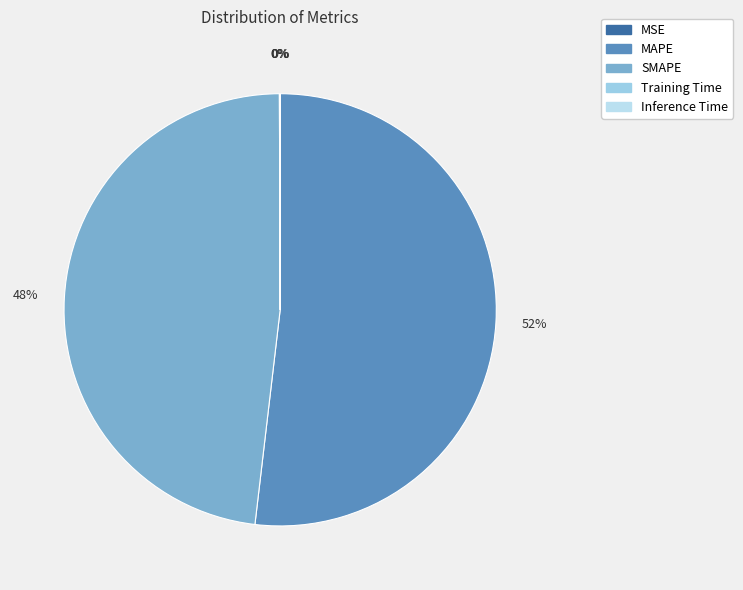

Does Training Time account for over 50% of the chart?

No